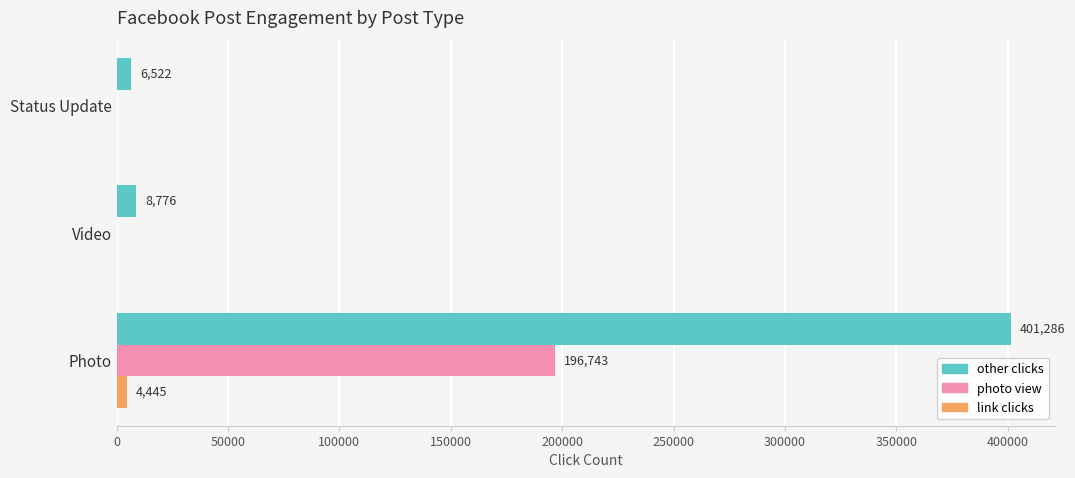

At which category is the sum across all series the highest?

Photo